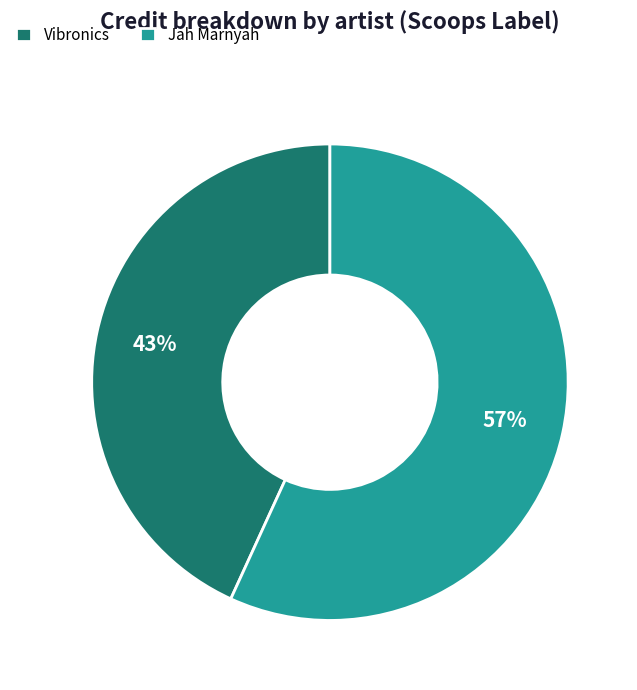

What is the ratio of the value at Jah Marnyah to the value at Vibronics?

1.3